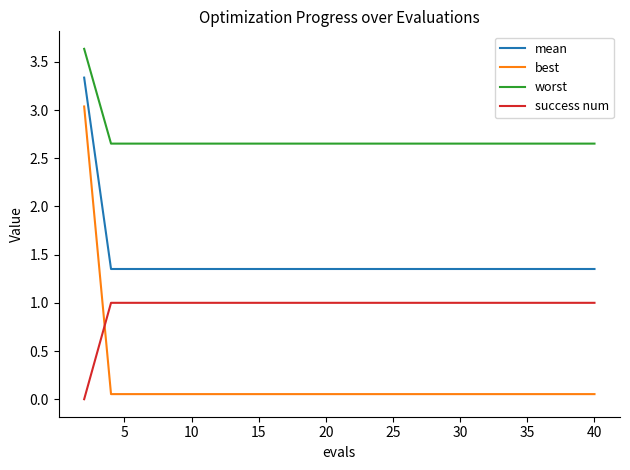

What is the difference between the maximum and minimum values in the worst series?

1.0